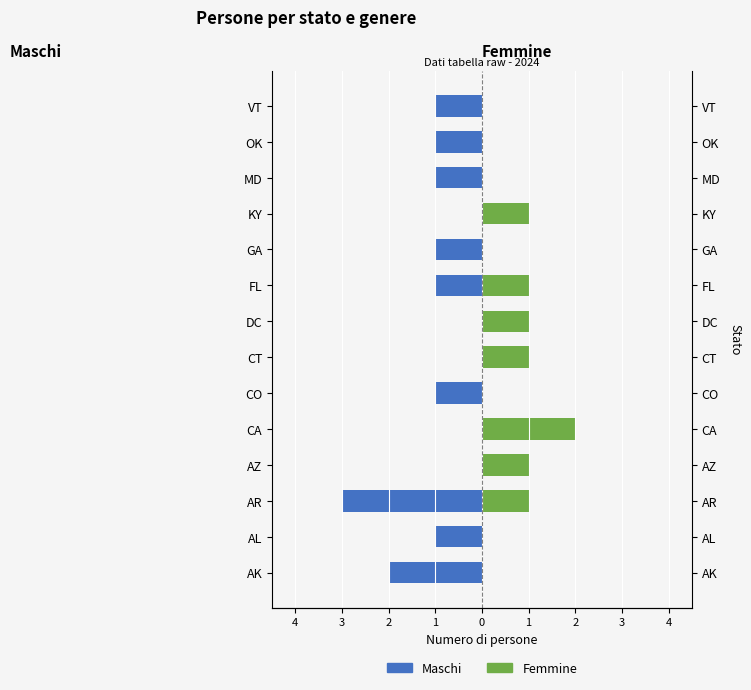

Count the Maschi values in the range -1 to 0.

12